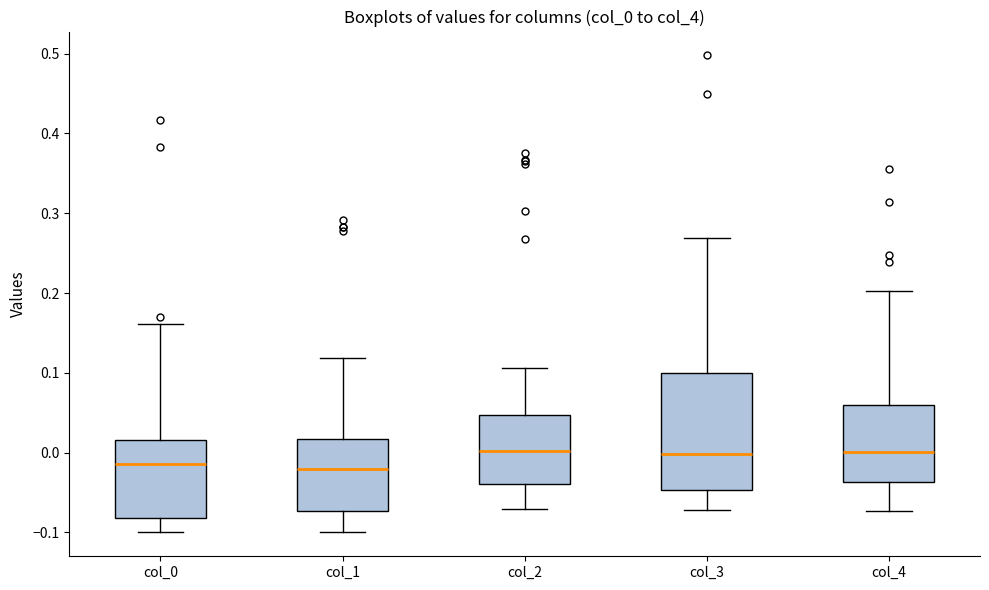

Reading left to right, transcribe this box plot: for each box, give where its median line is, the range the box spans, and where its two whiskers end, as read against the y-axis. The values are not printed on the chart, so give them approximately, as read against the axis.

col_0: median -0.01, box -0.08 to 0.02, whiskers -0.10 to 0.16
col_1: median -0.02, box -0.07 to 0.02, whiskers -0.10 to 0.12
col_2: median 0.00, box -0.04 to 0.05, whiskers -0.07 to 0.11
col_3: median 0.00, box -0.05 to 0.10, whiskers -0.07 to 0.27
col_4: median 0.00, box -0.04 to 0.06, whiskers -0.07 to 0.20